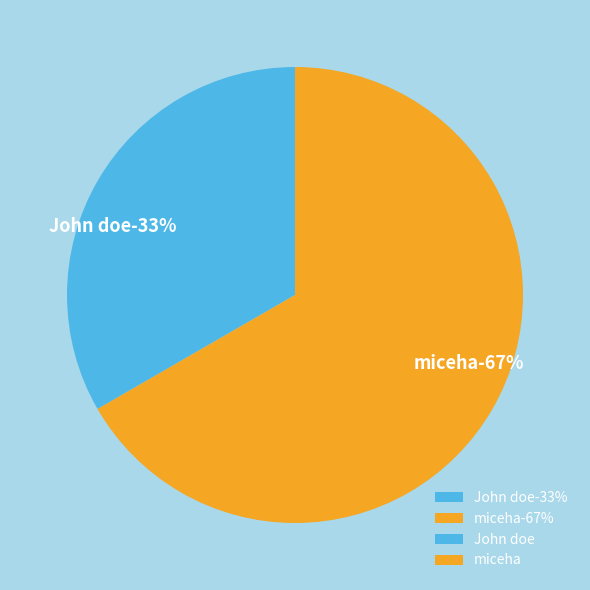

To the nearest percent, what is the average slice percentage?

50%